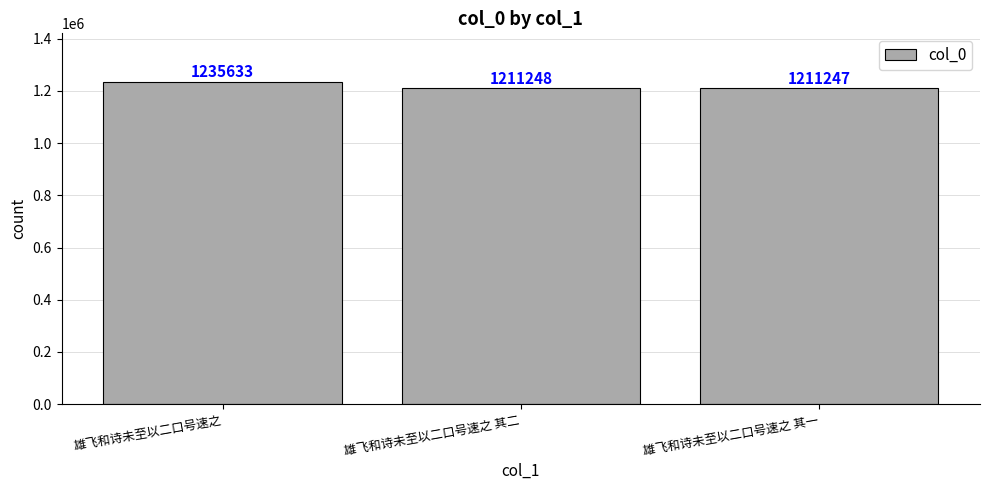

Reading left to right, transcribe all the data shown in this chart.

1235633	1211248	1211247